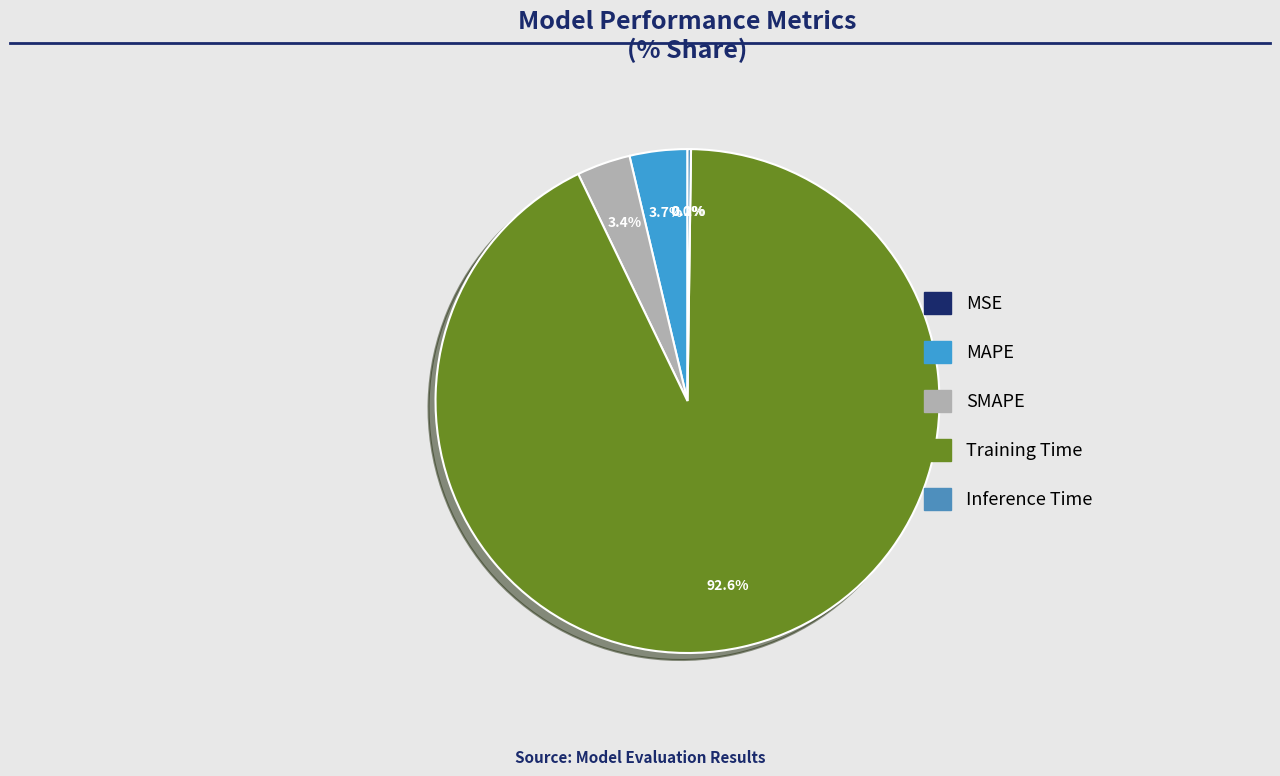

To the nearest percent, what is the combined percentage of Training Time and MSE?

93%